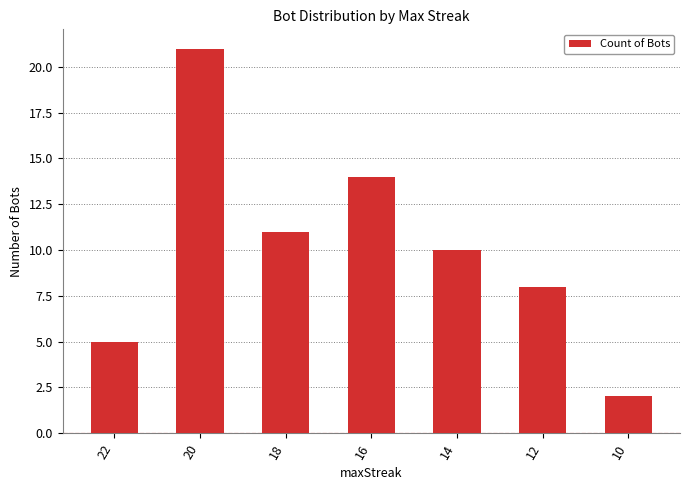

Is it true that the value at 20 is 33?

False